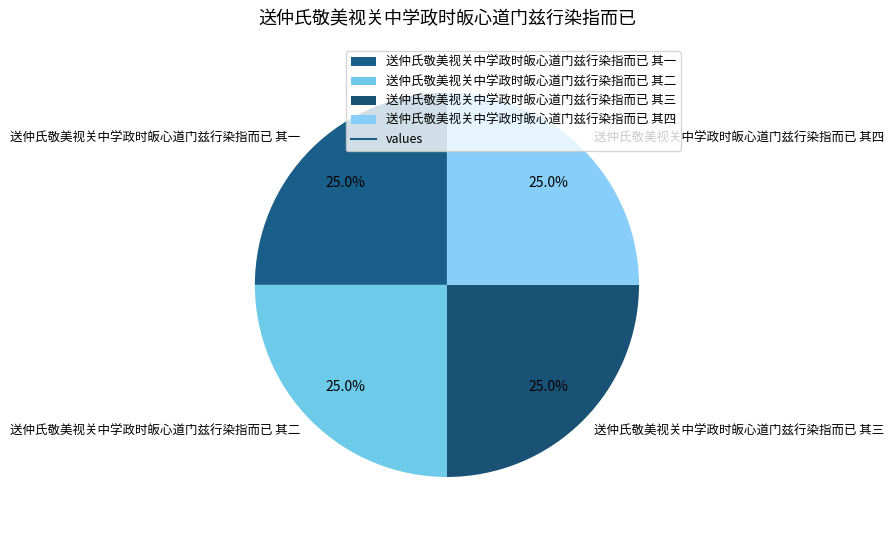

Does any single category account for the majority?

No